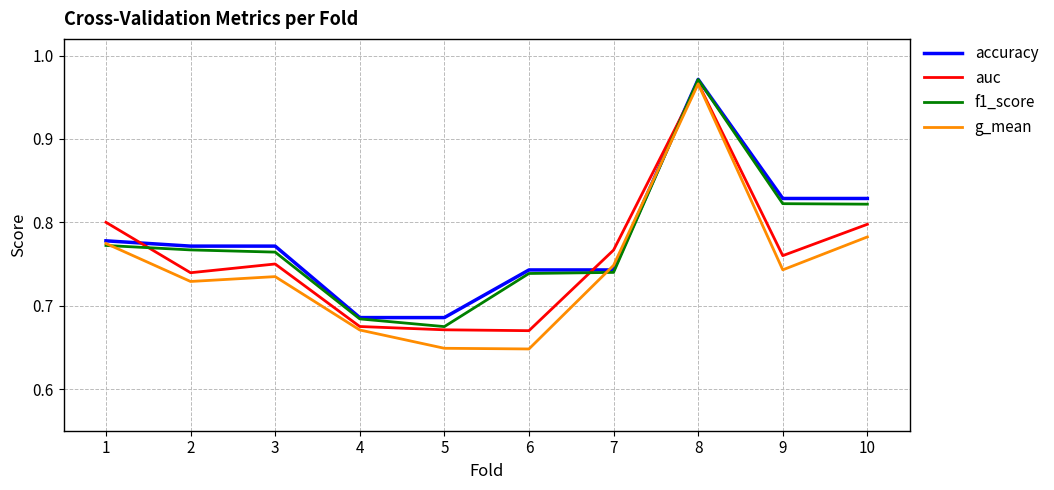

At which category does auc reach its first local valley?

2